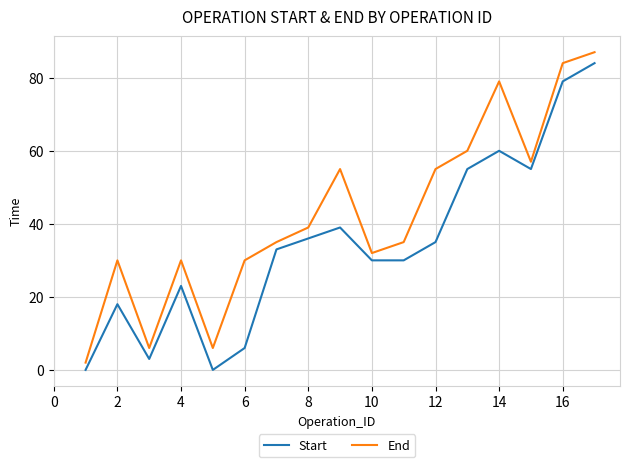

True or false: End and Start cross at least once.

False